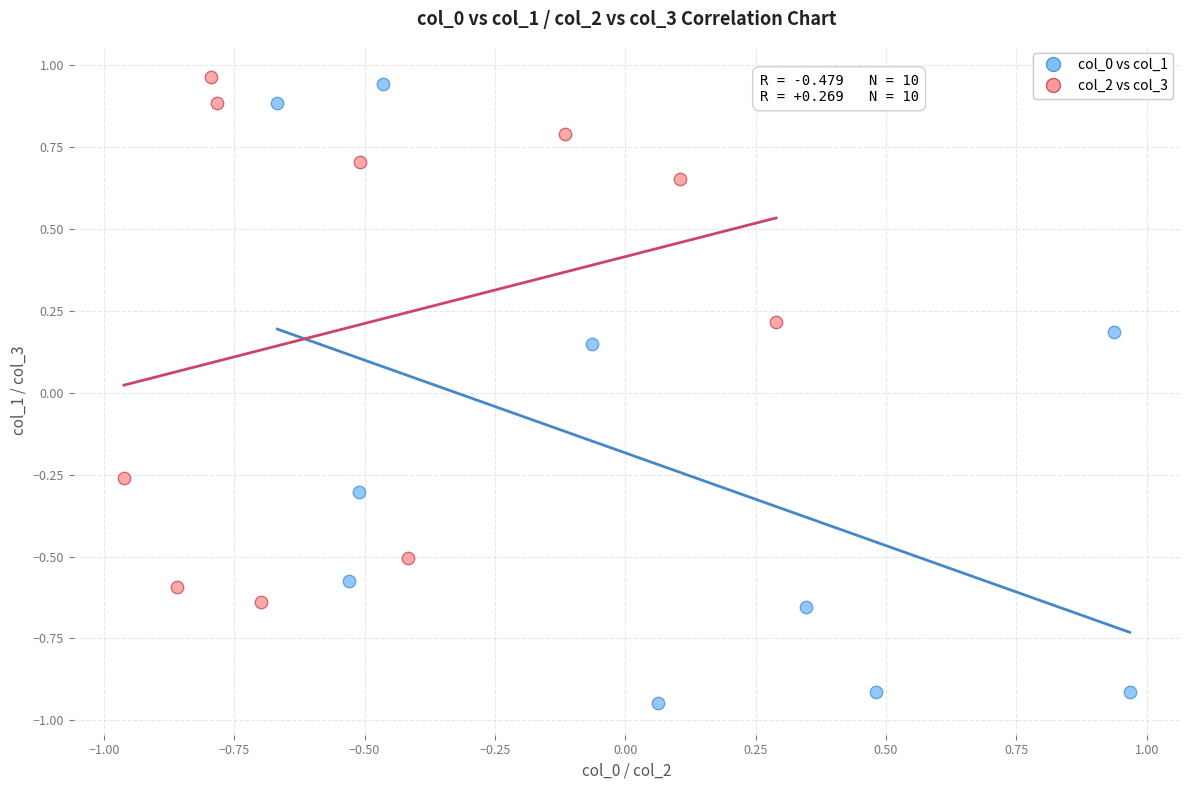

Which series has the largest Y range (max minus min)?

col_0 vs col_1